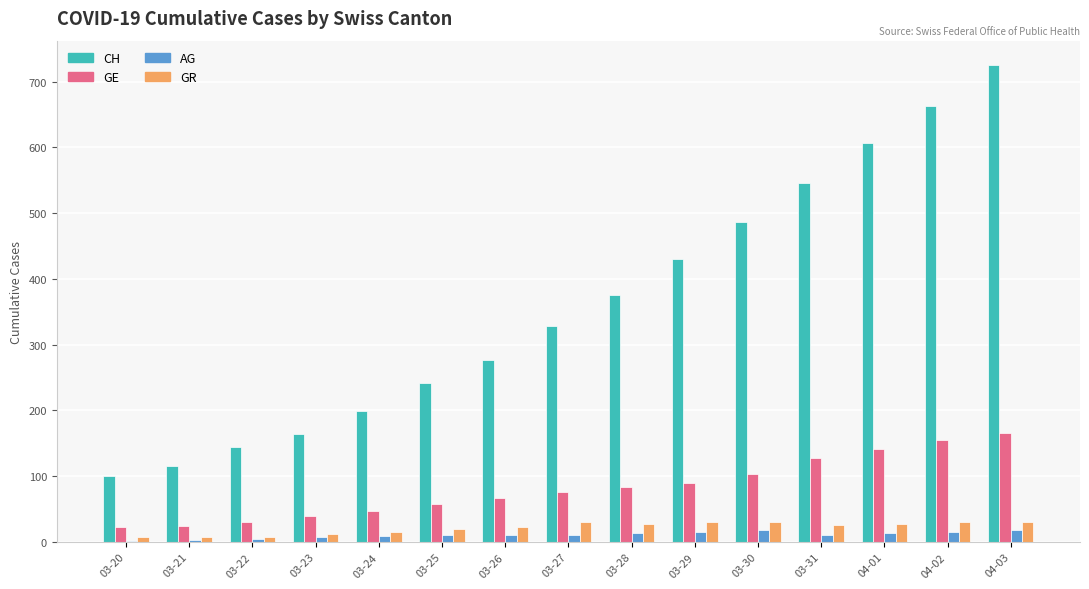

What is the maximum value for GE?

165